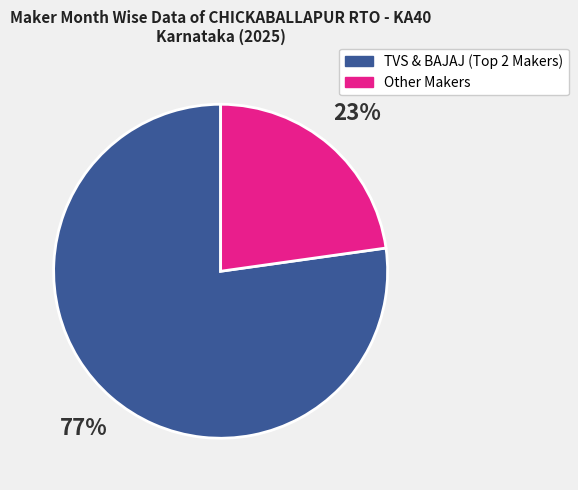

Which slice represents more than half of the pie?

TVS & BAJAJ (Top 2 Makers)